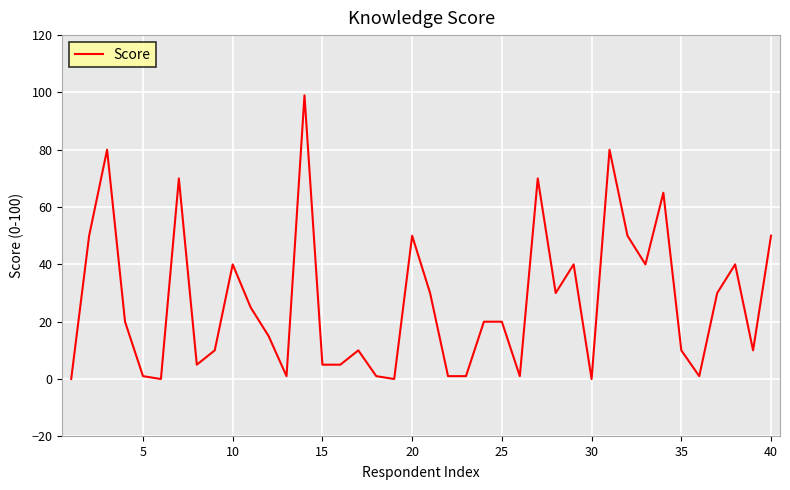

What is the difference between the maximum and minimum values?

99